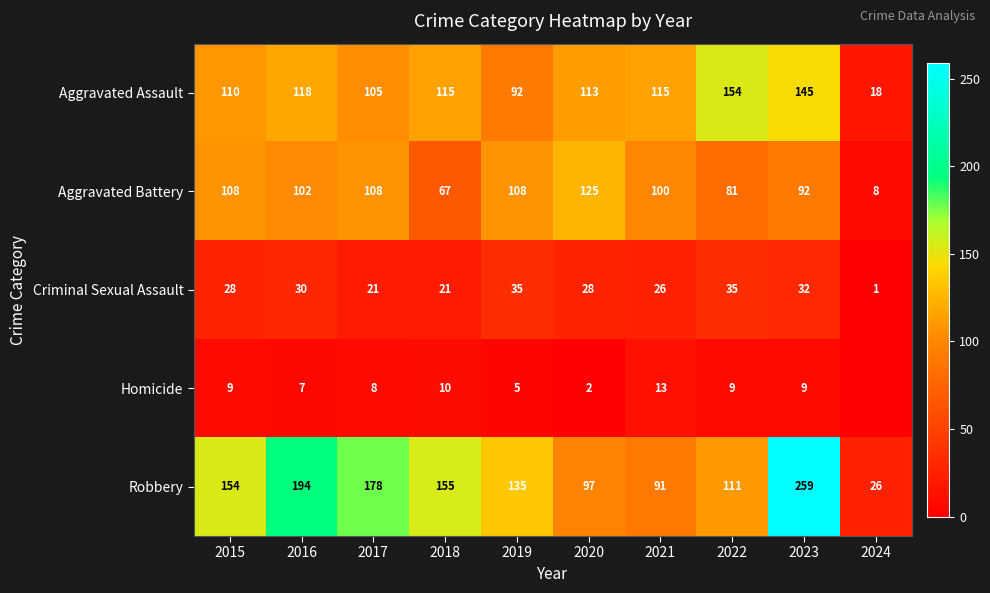

Is it true that Homicide equals 18 at 2021?

False